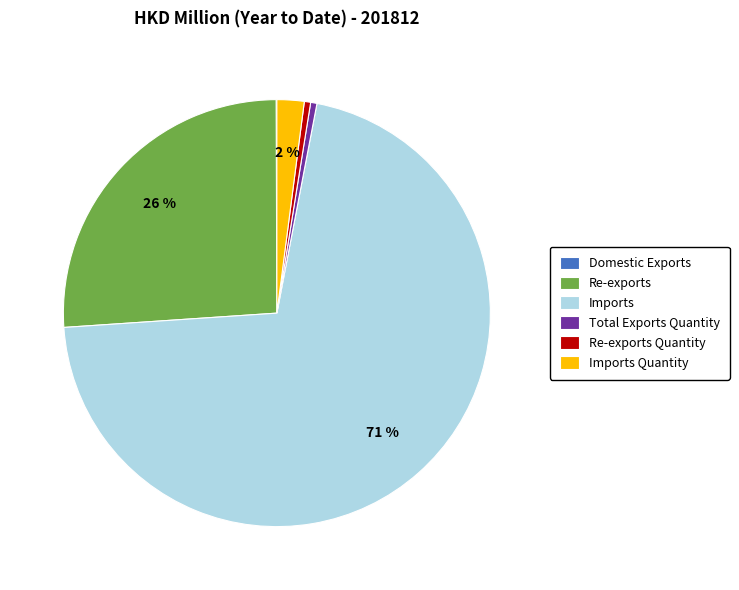

What is the largest slice in the pie chart?

Imports